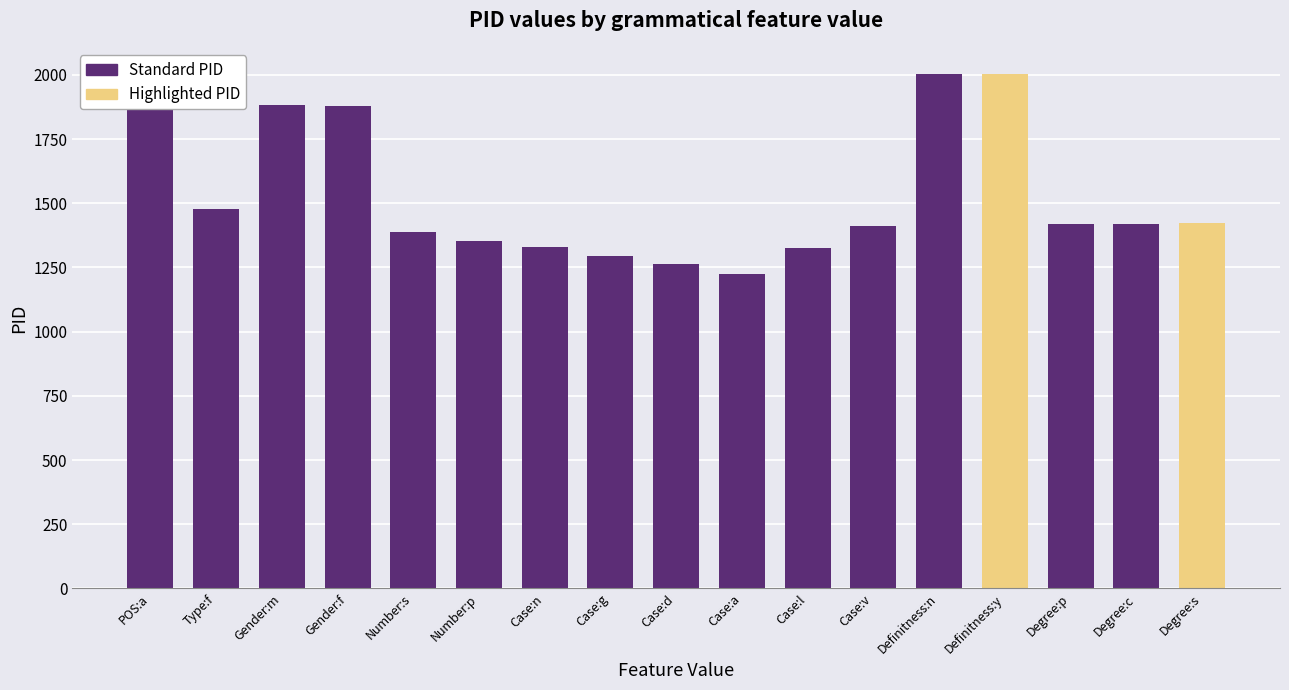

Is it true that the value at Gender:f is 1880?

True